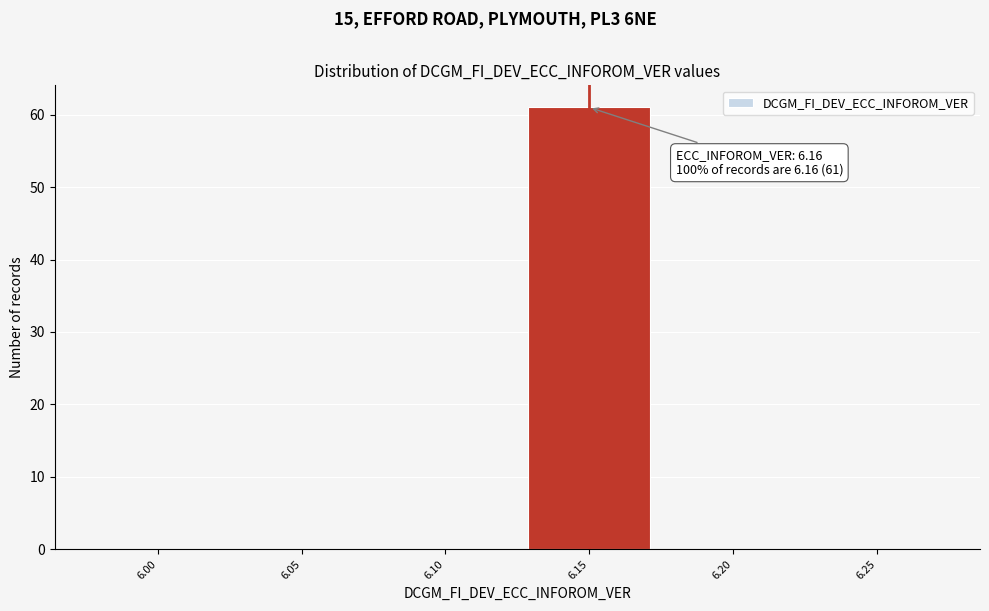

Reading left to right, transcribe all the data shown in this chart.

6.00=0	6.05=0	6.10=0	6.15=61	6.20=0	6.25=0